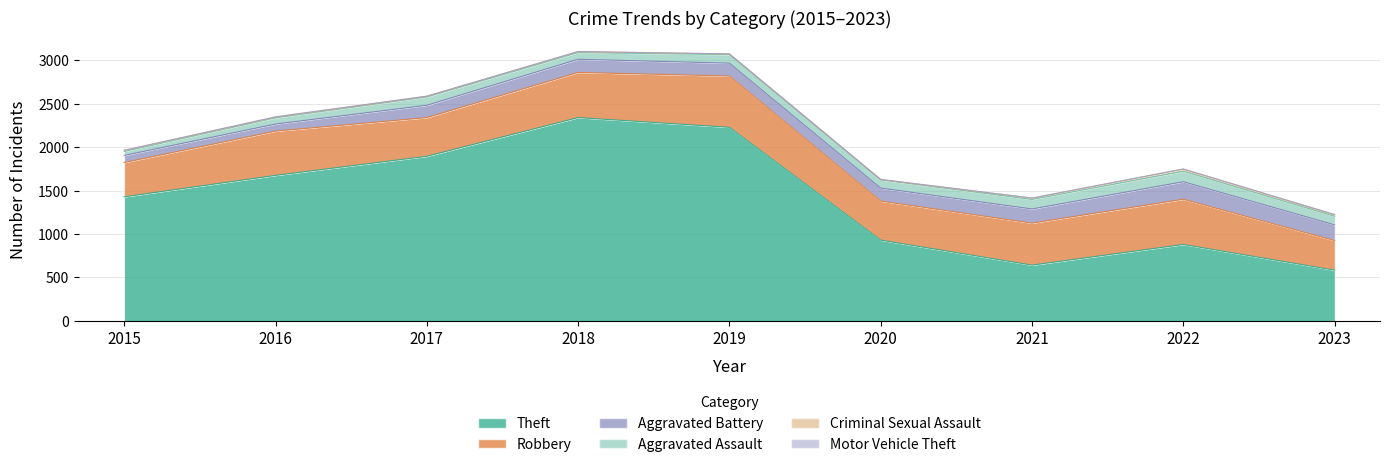

What is the value of the Criminal Sexual Assault point at the 6th from the left?

3